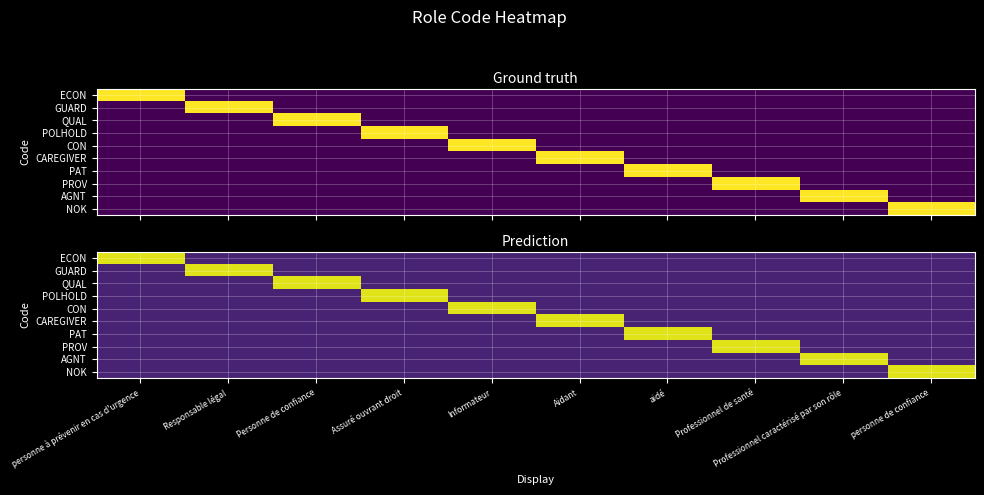

Where is PAT nearest to the value 0?

personne à prévenir en cas d'urgence